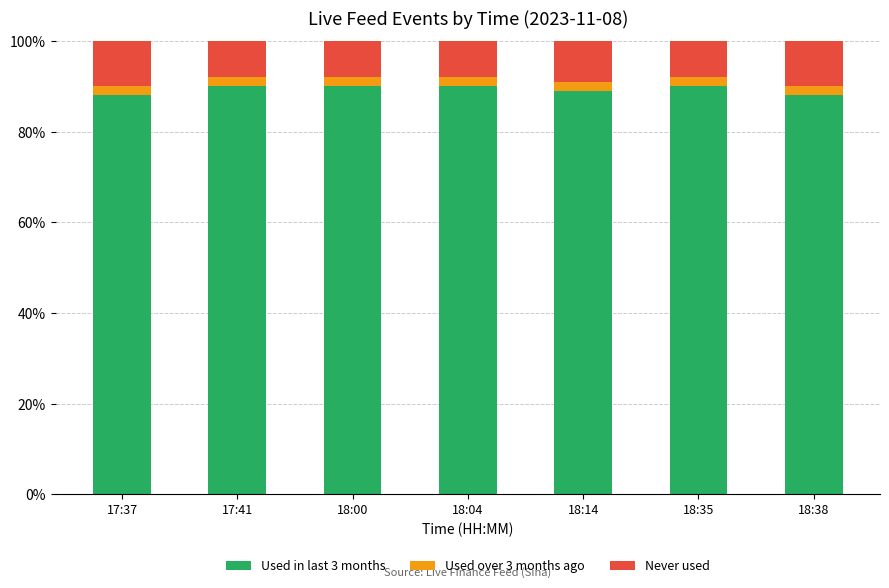

What is the sum of all Used in last 3 months values?

625